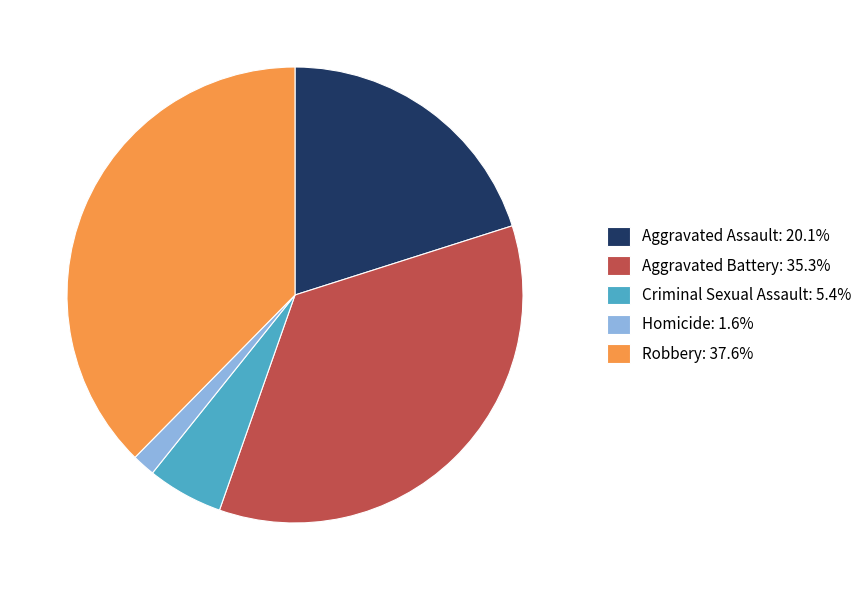

Which slice is the largest?

Robbery